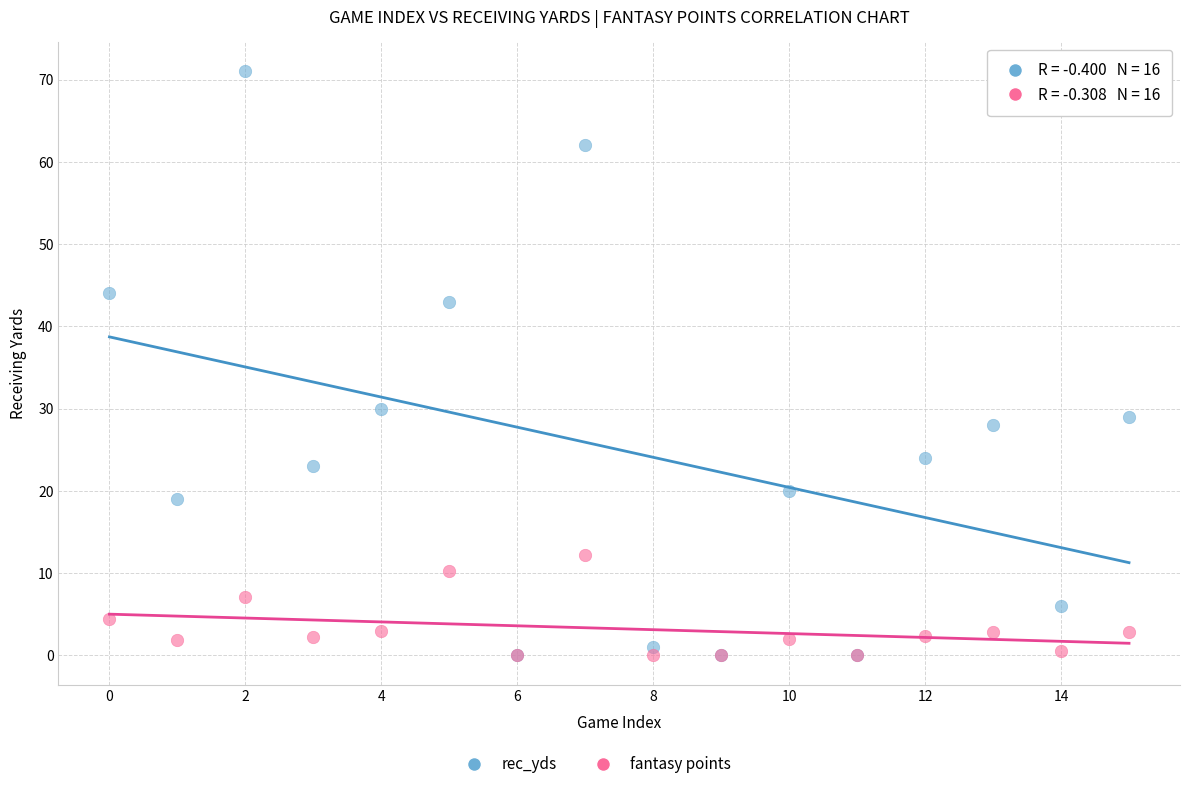

In the rec_yds series, what Y value is closest to 35?

30.0